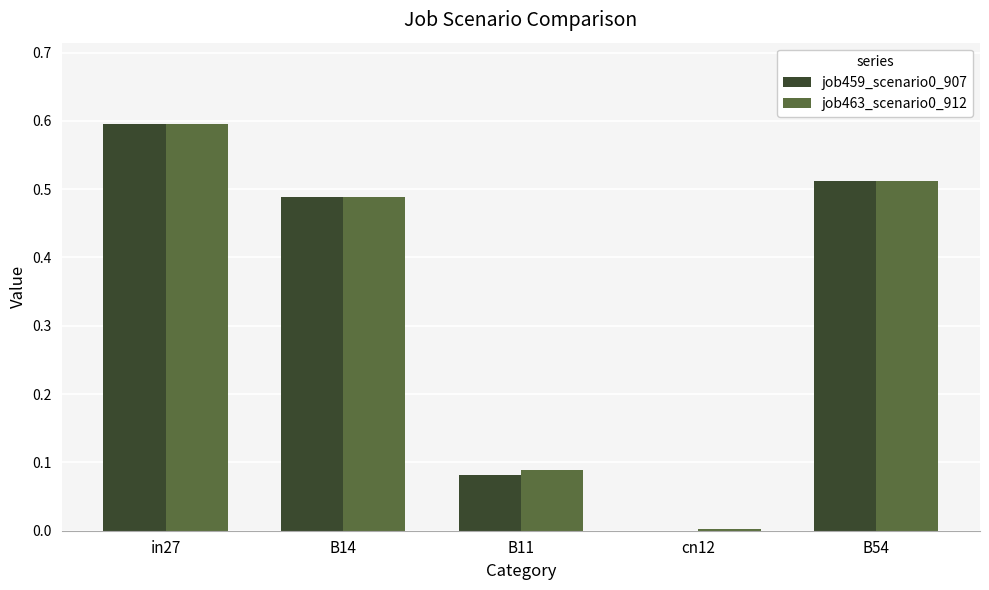

What is the sum of all job459_scenario0_907 values?

1.7